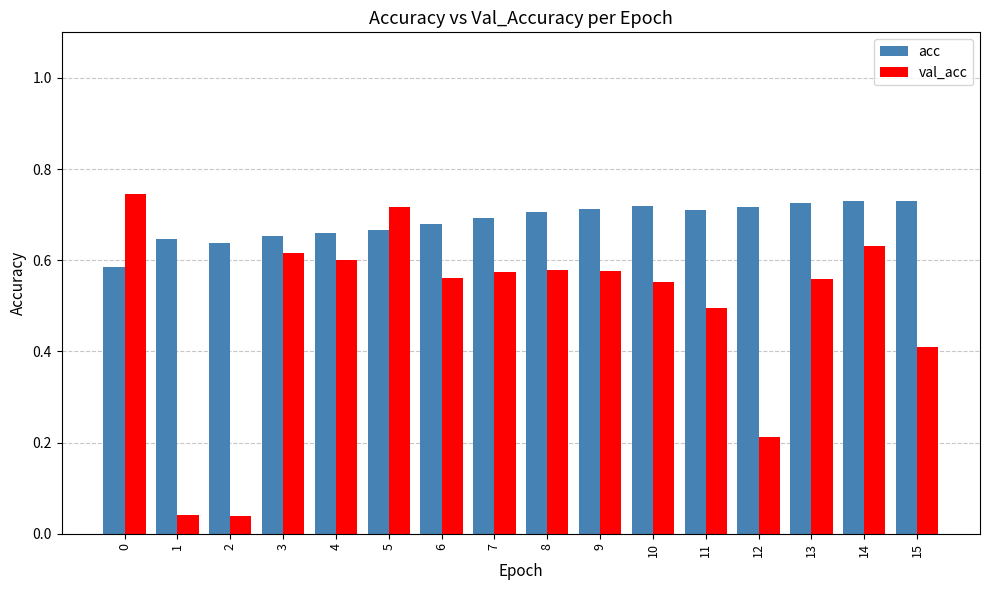

The value of acc at 7 is 0.3. True or false?

False